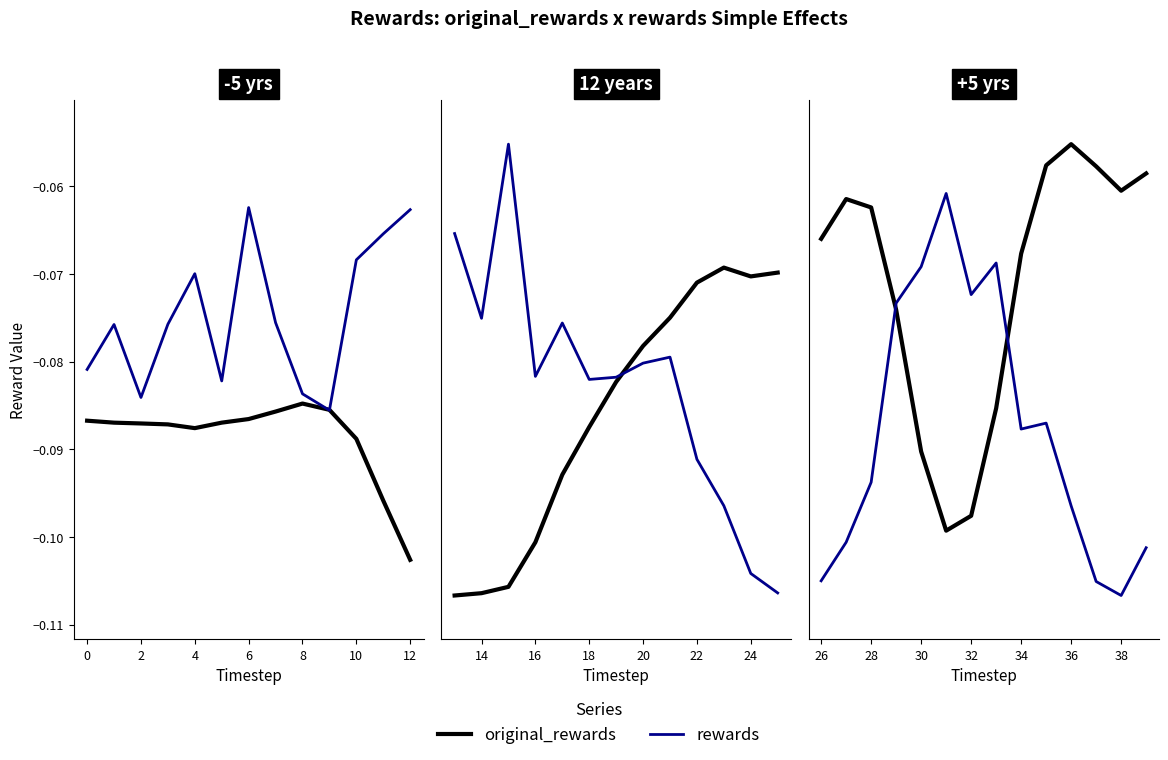

What are all the series names shown in the legend?

original_rewards, rewards